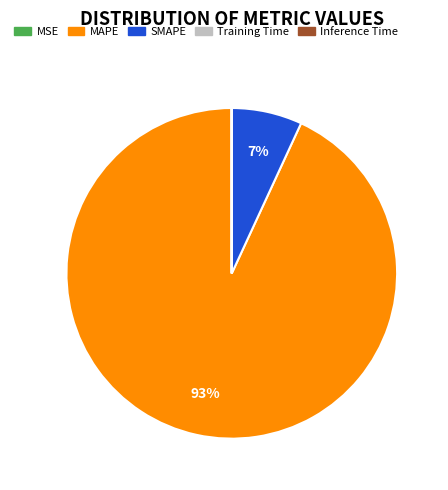

What is the largest slice in the pie chart?

MAPE